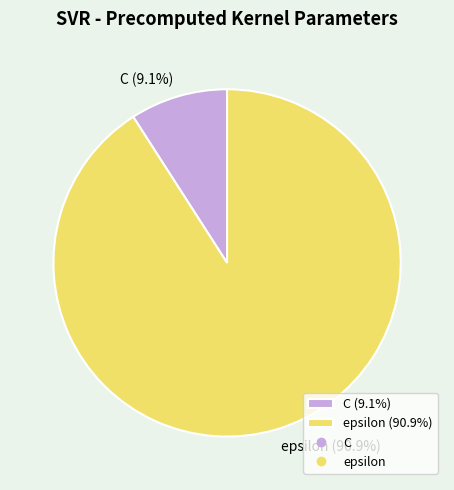

Is there any slice that represents more than half of the pie?

Yes